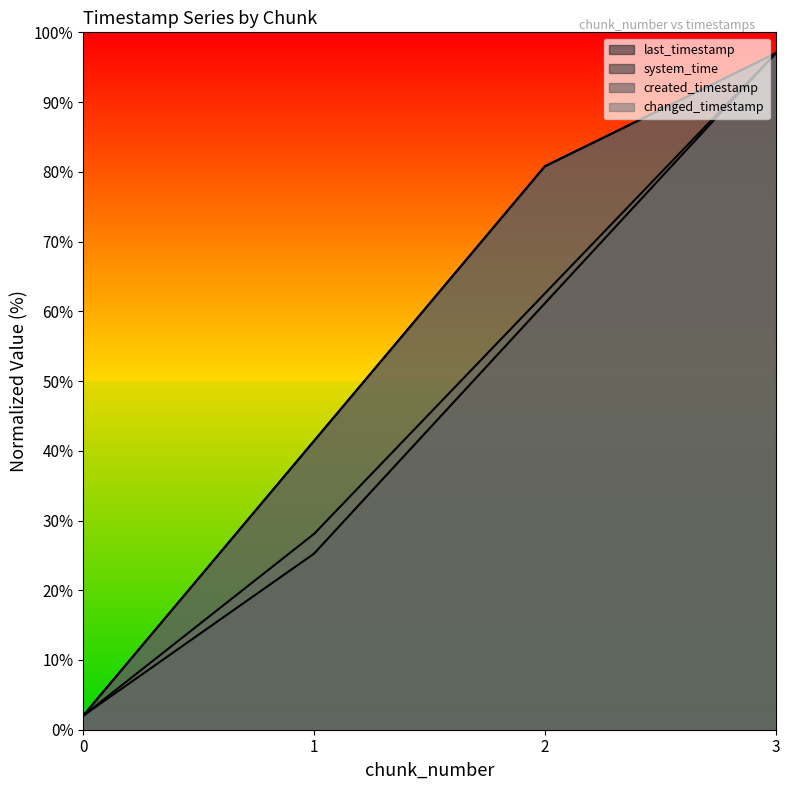

True or false: created_timestamp and system_time intersect in this chart.

False